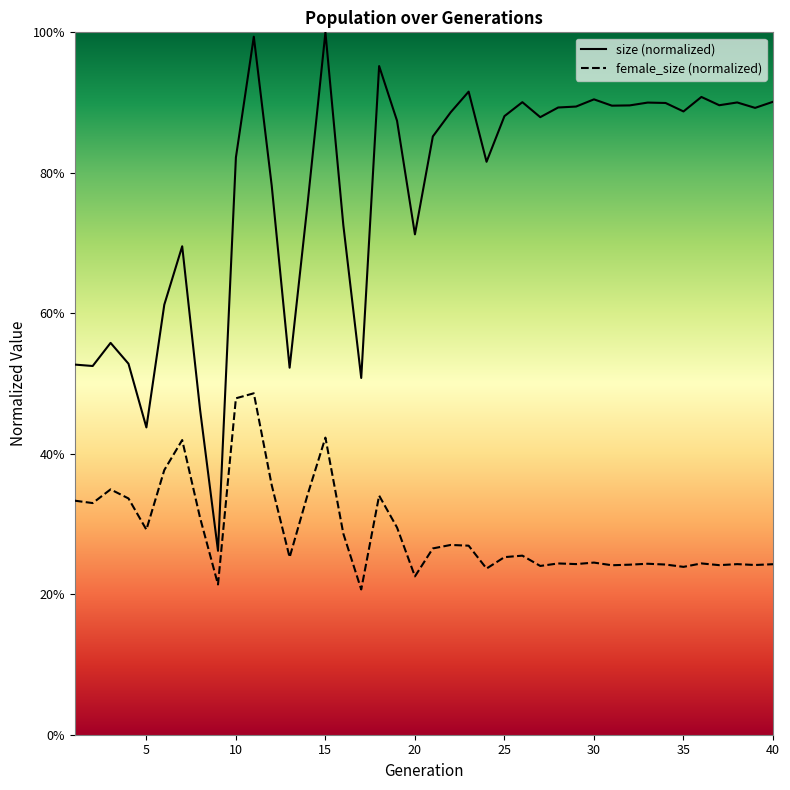

True or false: size (normalized) and female_size (normalized) cross at least once.

False